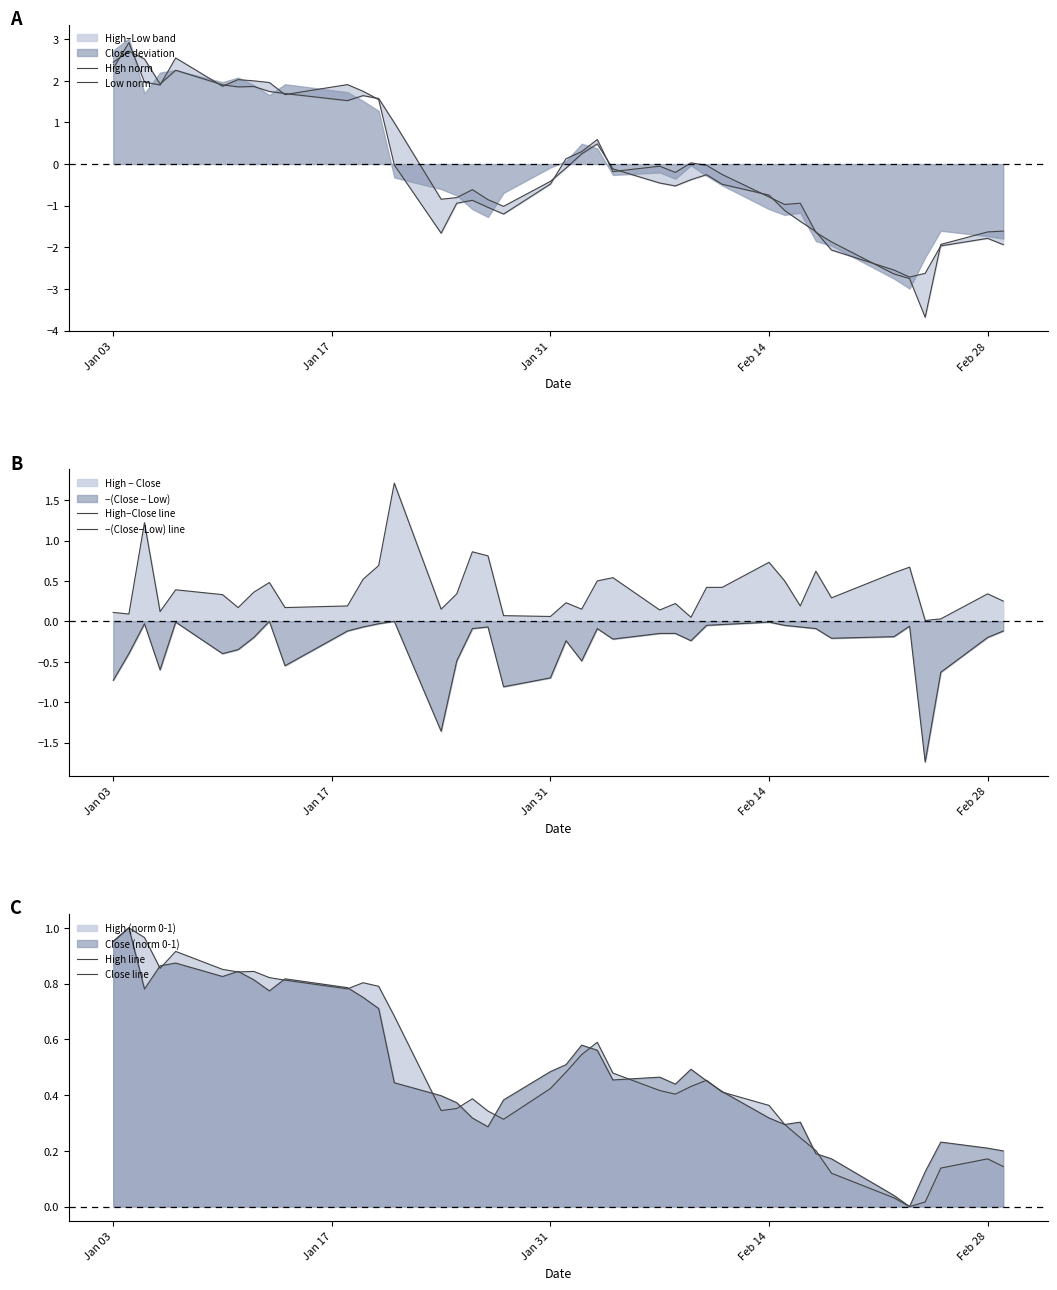

At how many categories does at least one series exceed 0?

40